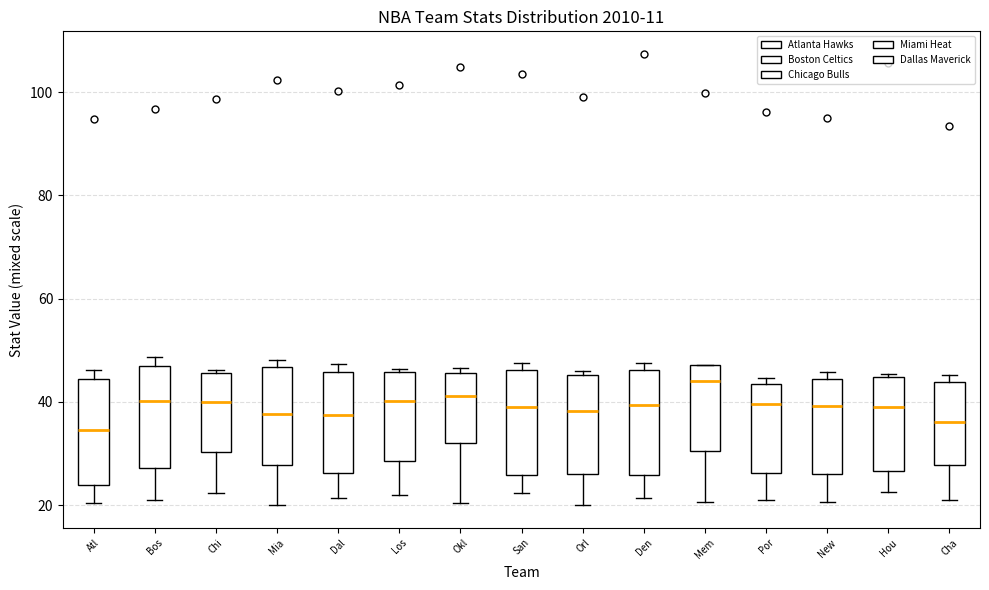

Reading left to right, read every box against the y-axis: the position of its median line, the range the box covers, and the ends of its whiskers. The values are not printed on the chart, so give them approximately, as read against the axis.

Atl: median 34, box 24 to 44, whiskers 20 to 46
Bos: median 40, box 28 to 46, whiskers 22 to 48
Chi: median 40, box 30 to 46, whiskers 22 to 46
Mia: median 38, box 28 to 46, whiskers 20 to 48
Dal: median 38, box 26 to 46, whiskers 22 to 48
Los: median 40, box 28 to 46, whiskers 22 to 46 (just above the box's upper edge)
Okl: median 42, box 32 to 46, whiskers 20 to 46 (just above the box's upper edge)
San: median 38, box 26 to 46, whiskers 22 to 48
Orl: median 38, box 26 to 46, whiskers 20 to 46 (just above the box's upper edge)
Den: median 40, box 26 to 46, whiskers 22 to 48
Mem: median 44, box 30 to 48, whiskers 20 to 48
Por: median 40, box 26 to 44, whiskers 22 to 44 (just above the box's upper edge)
New: median 40, box 26 to 44, whiskers 20 to 46
Hou: median 40, box 26 to 44, whiskers 22 to 46
Cha: median 36, box 28 to 44, whiskers 22 to 46